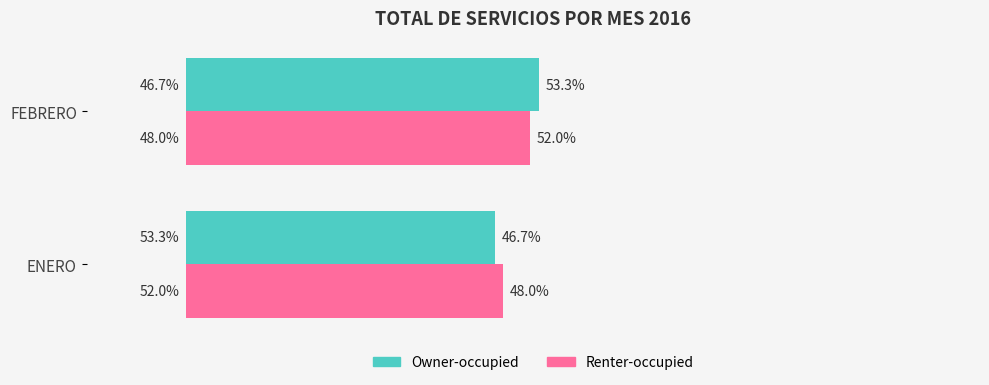

At which label does Owner-occupied reach its minimum?

ENERO